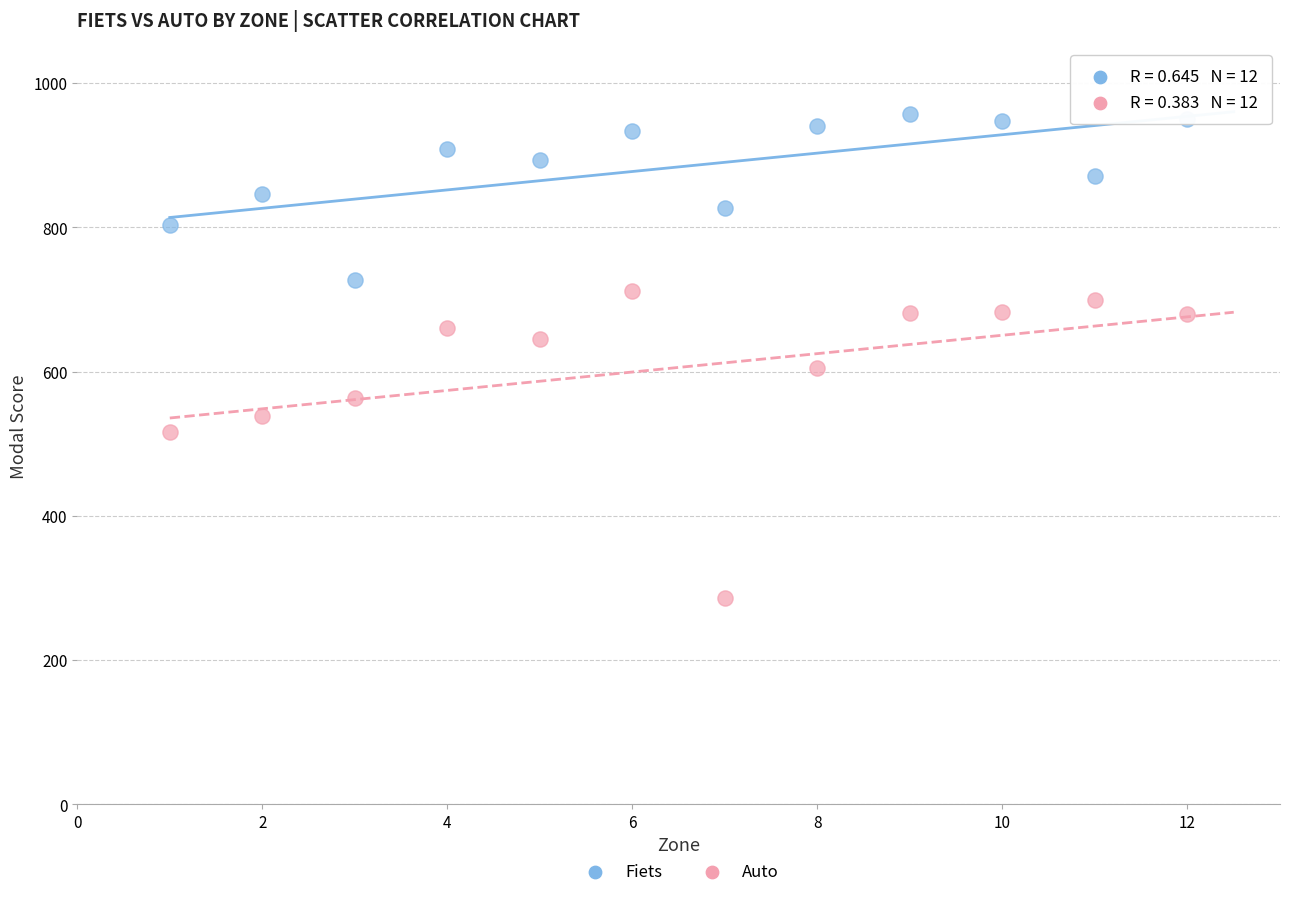

Which series reaches the minimum Y coordinate?

Auto